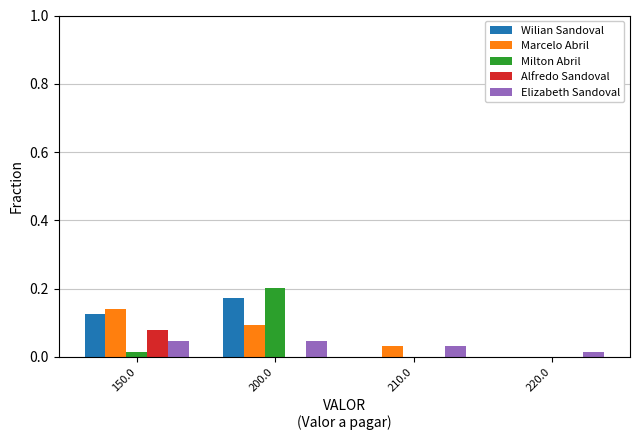

At which label does Marcelo Abril reach its peak?

150.0